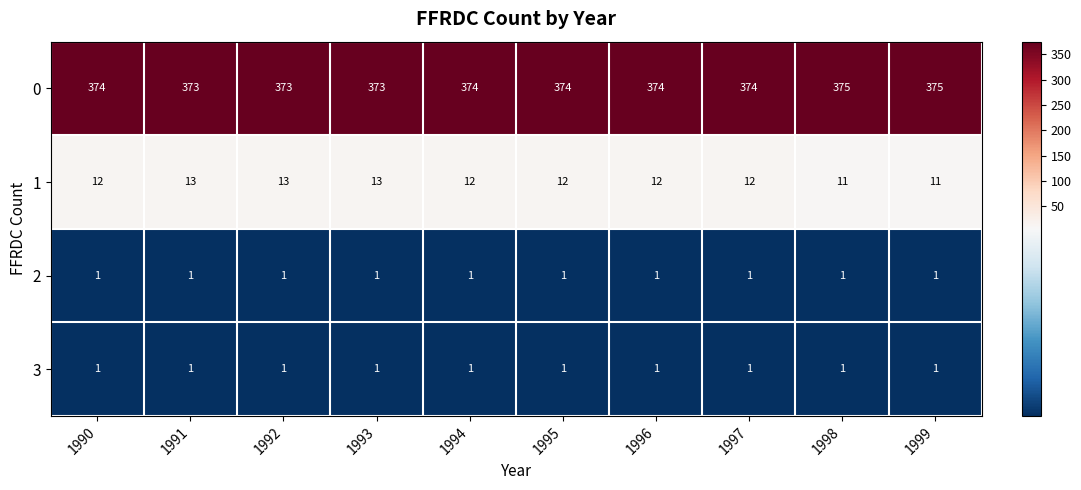

Read the 1 value at 1995.

12